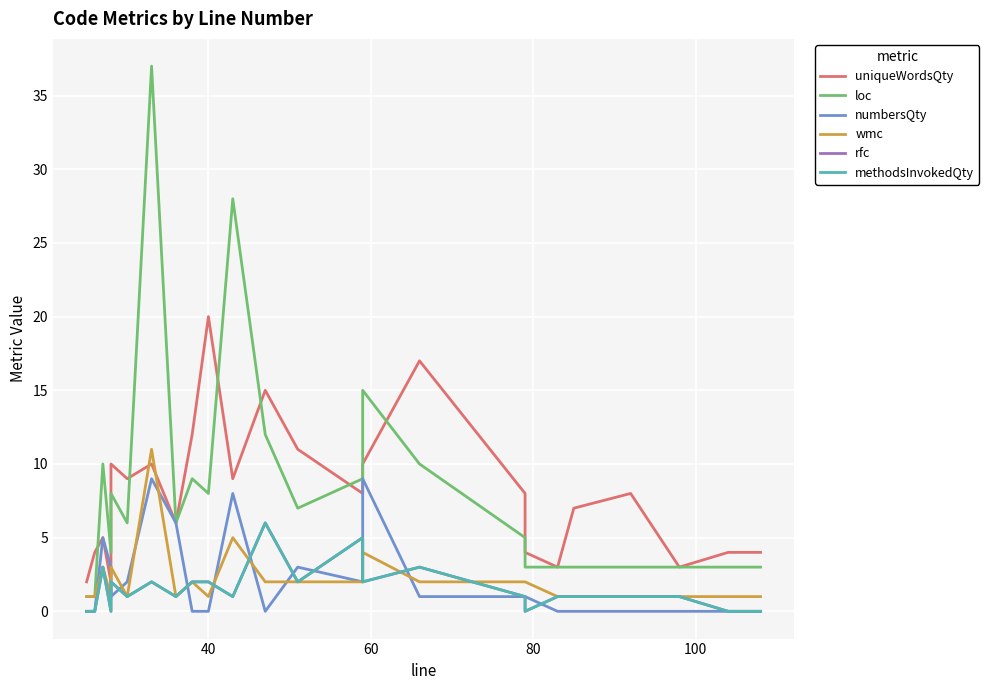

Which series has the largest total across all categories?

loc